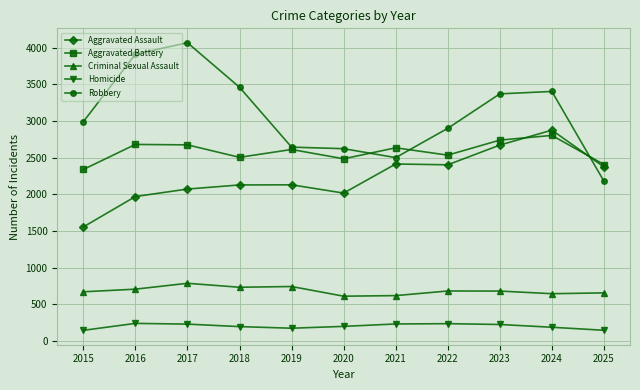

How many lines are shown in the chart?

5